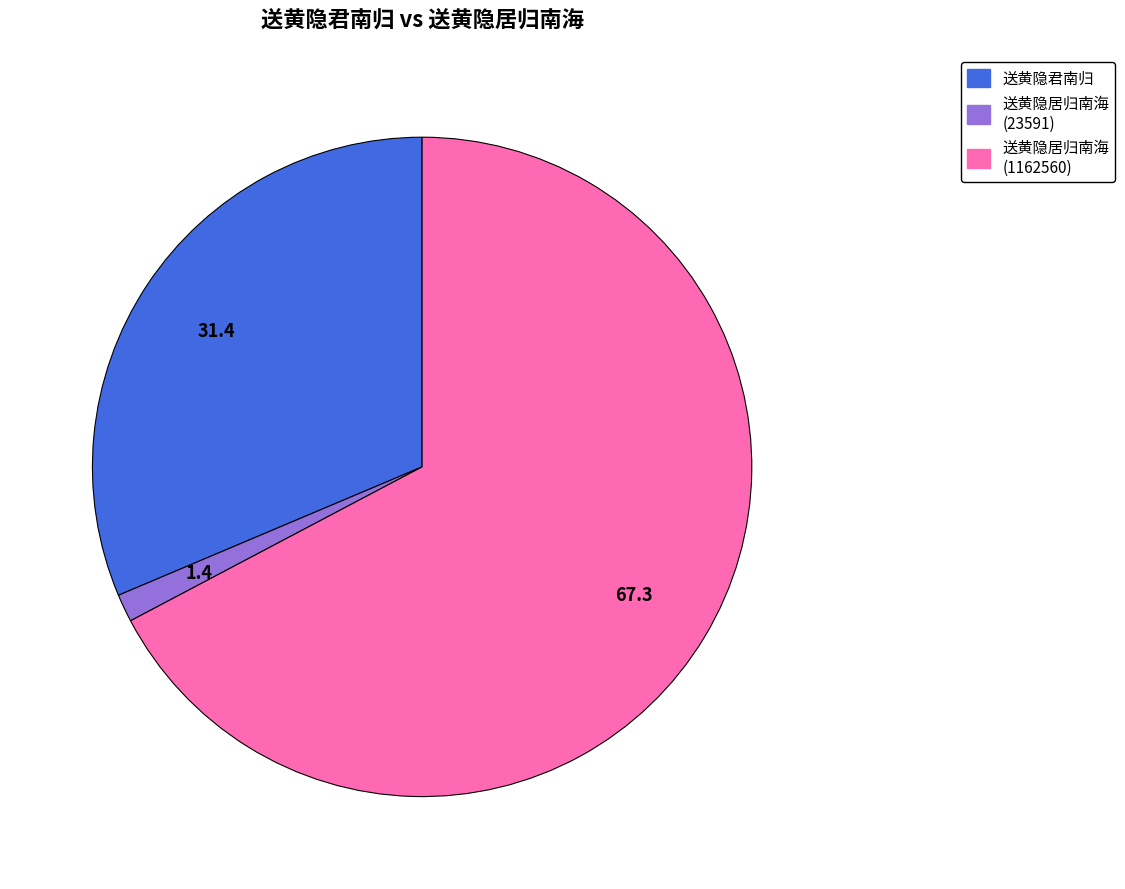

Approximately how many times larger is the value at 送黄隐居归南海 (1162560) compared to 送黄隐君南归?

2.1